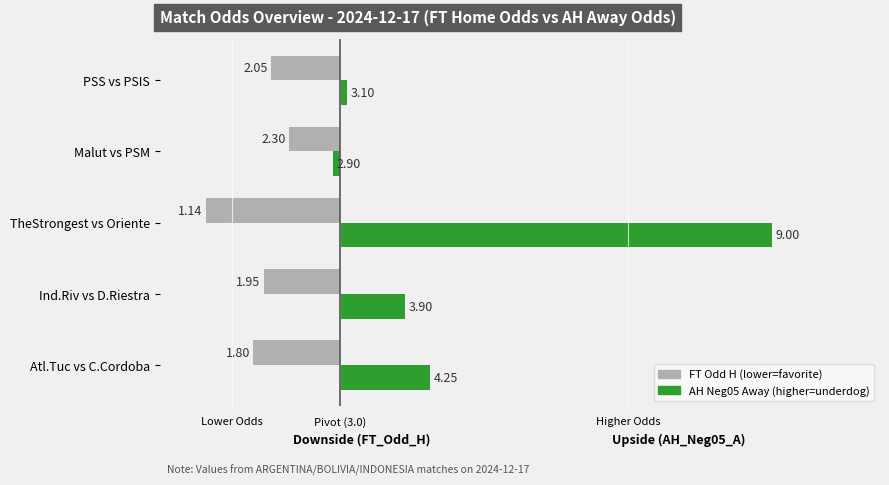

How many negative values does the AH Neg05 A (Upside) series have?

1